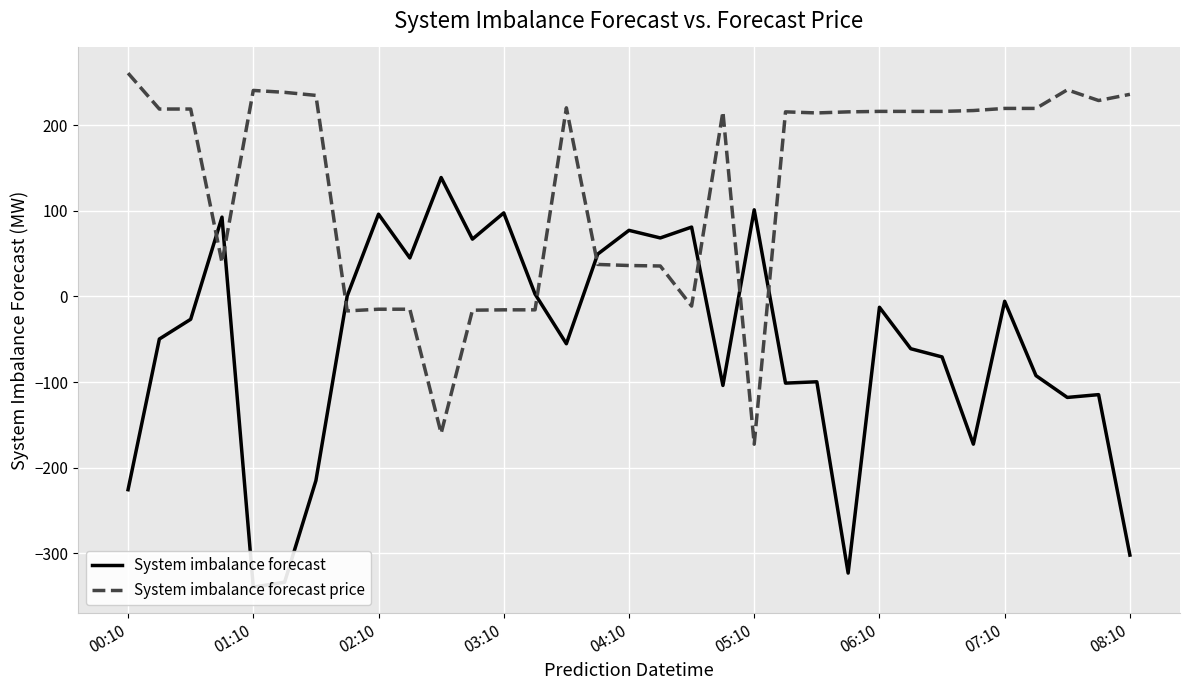

Which series has the widest spread of values?

System imbalance forecast